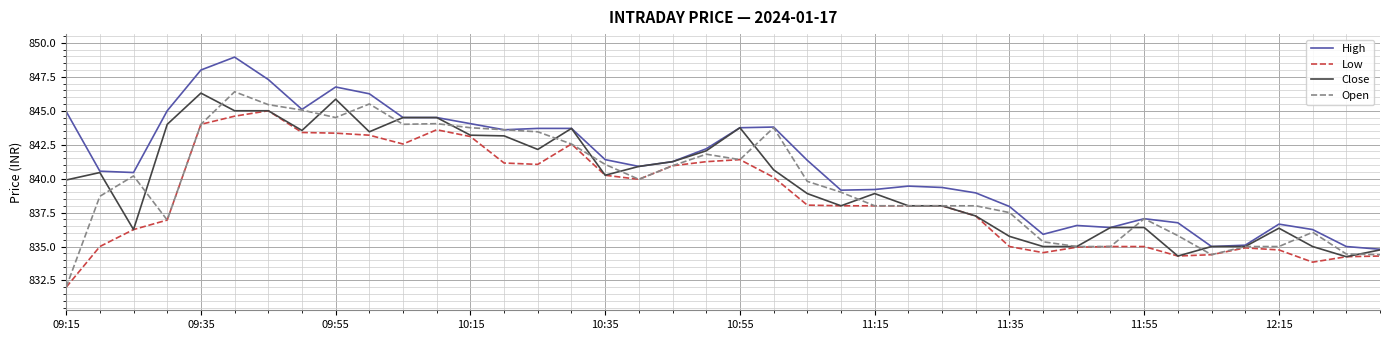

What is the minimum value for Low?

832.0